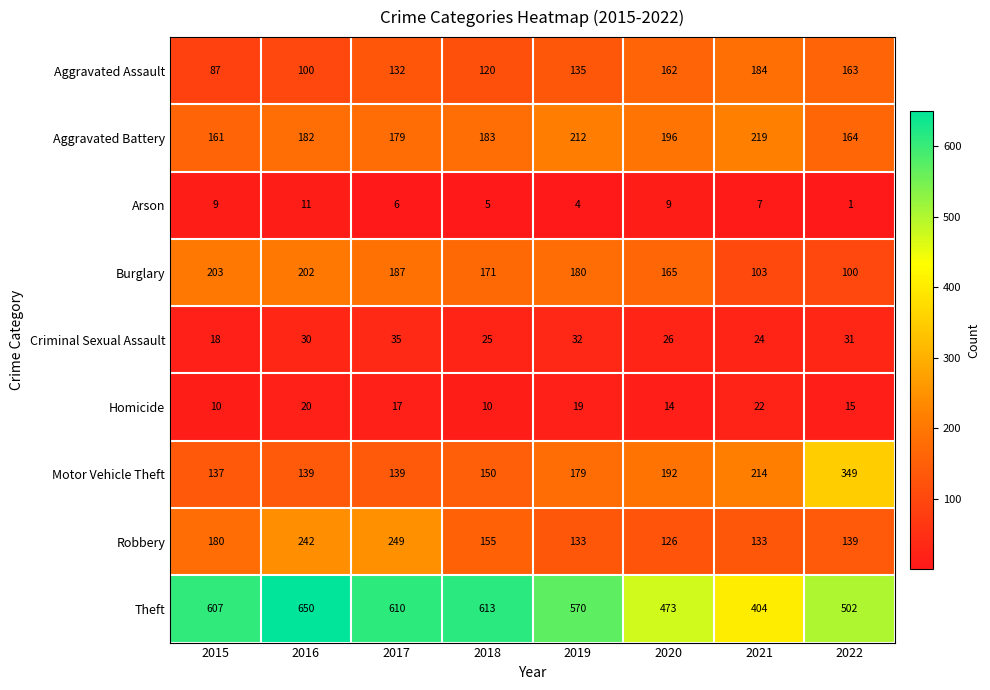

Which series changed the most between 2017 and 2022?

Motor Vehicle Theft